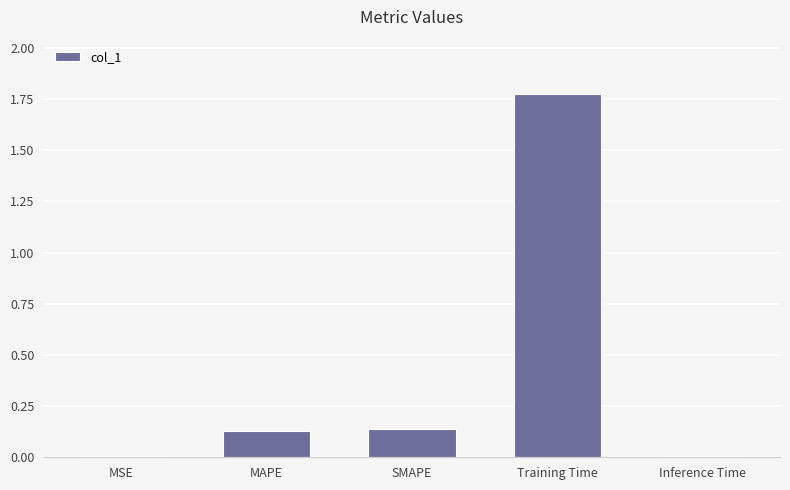

What is the change in value from MAPE to Training Time?

+1.6